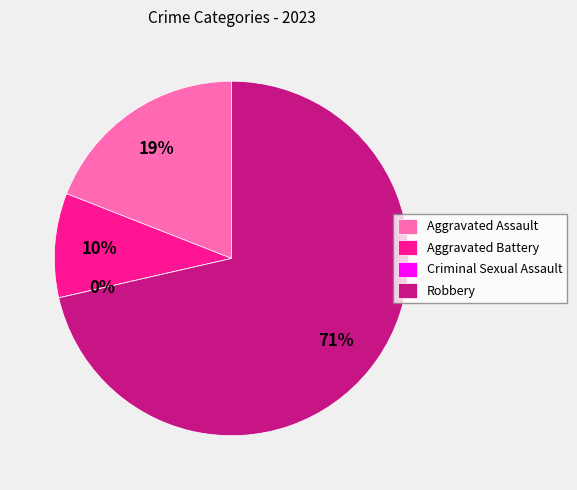

What portion of the pie excludes Criminal Sexual Assault?

100.0%